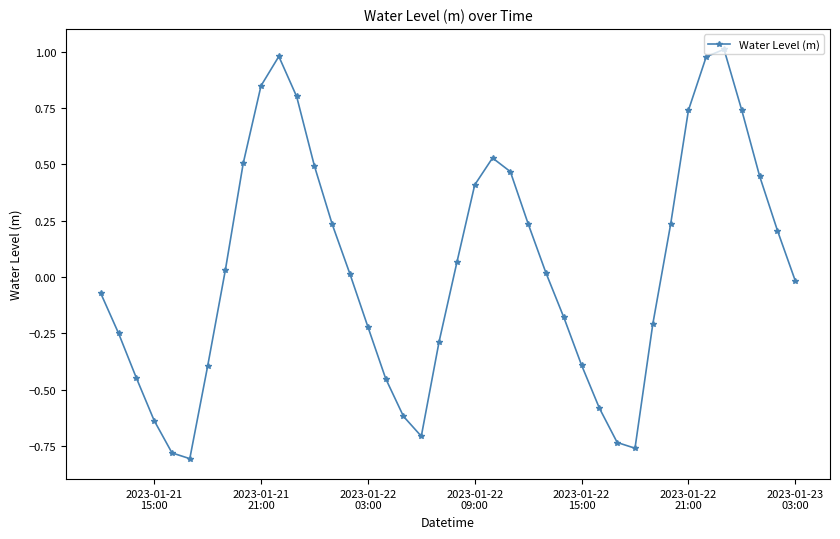

Is this an area chart (filled region under the line)?

No